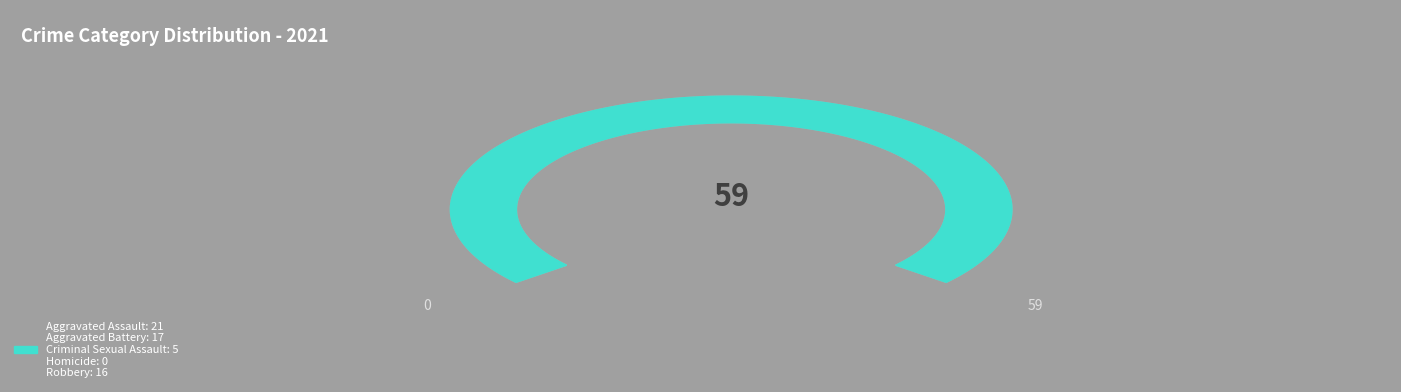

Is the sum of Aggravated Assault and Aggravated Battery greater than half?

Yes